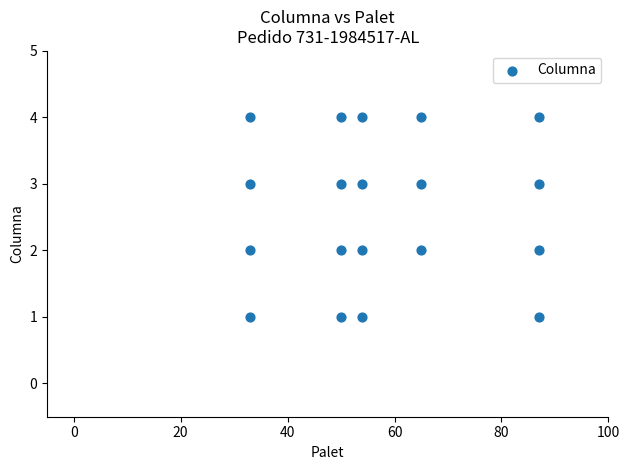

What is the range of X values (max minus min)?

54